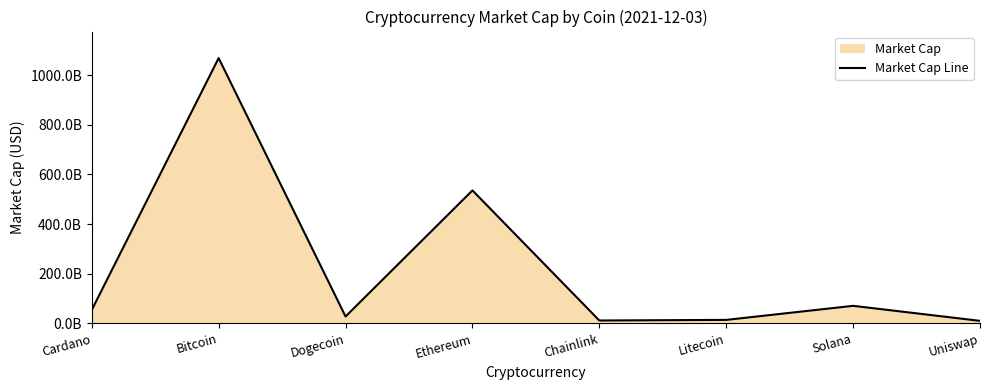

What is the average value?

223939074257